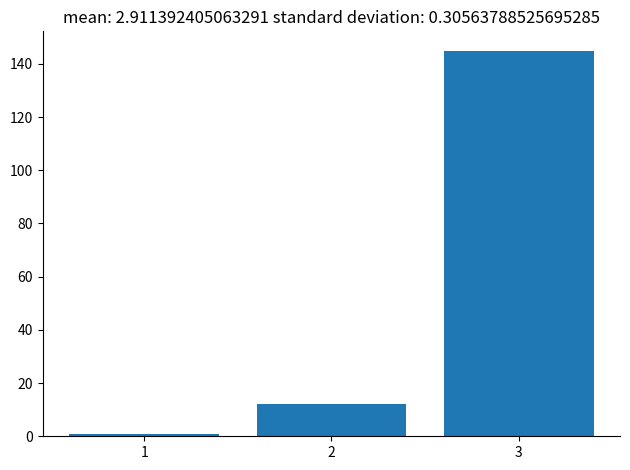

Reading left to right, what are all the values shown in this chart?

1=1	2=12	3=145